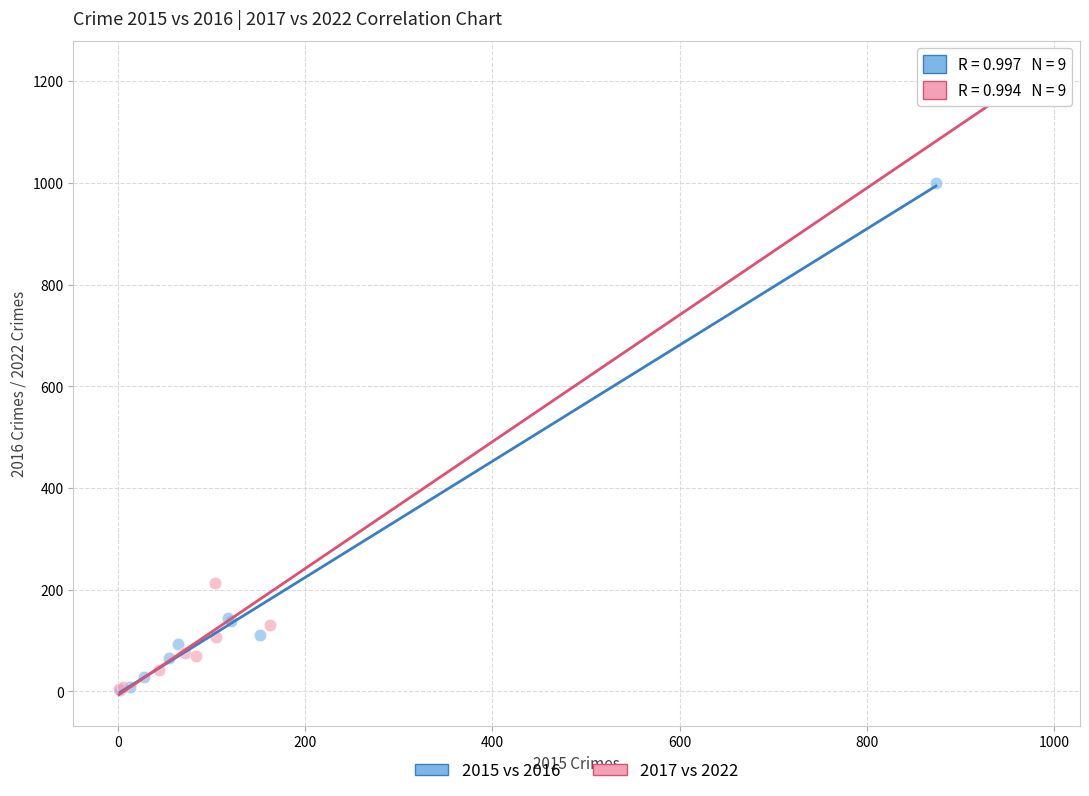

Which series has the widest spread of Y values?

2017 vs 2022